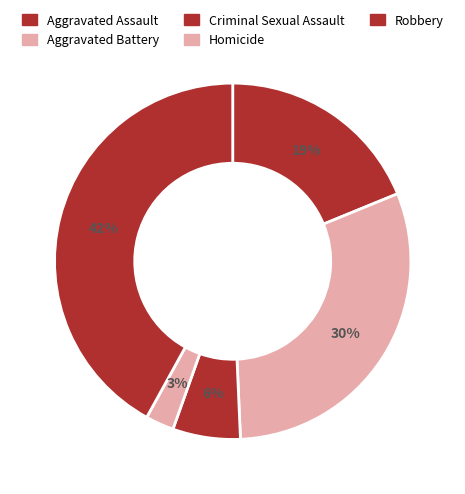

How many slices are in this pie chart?

5